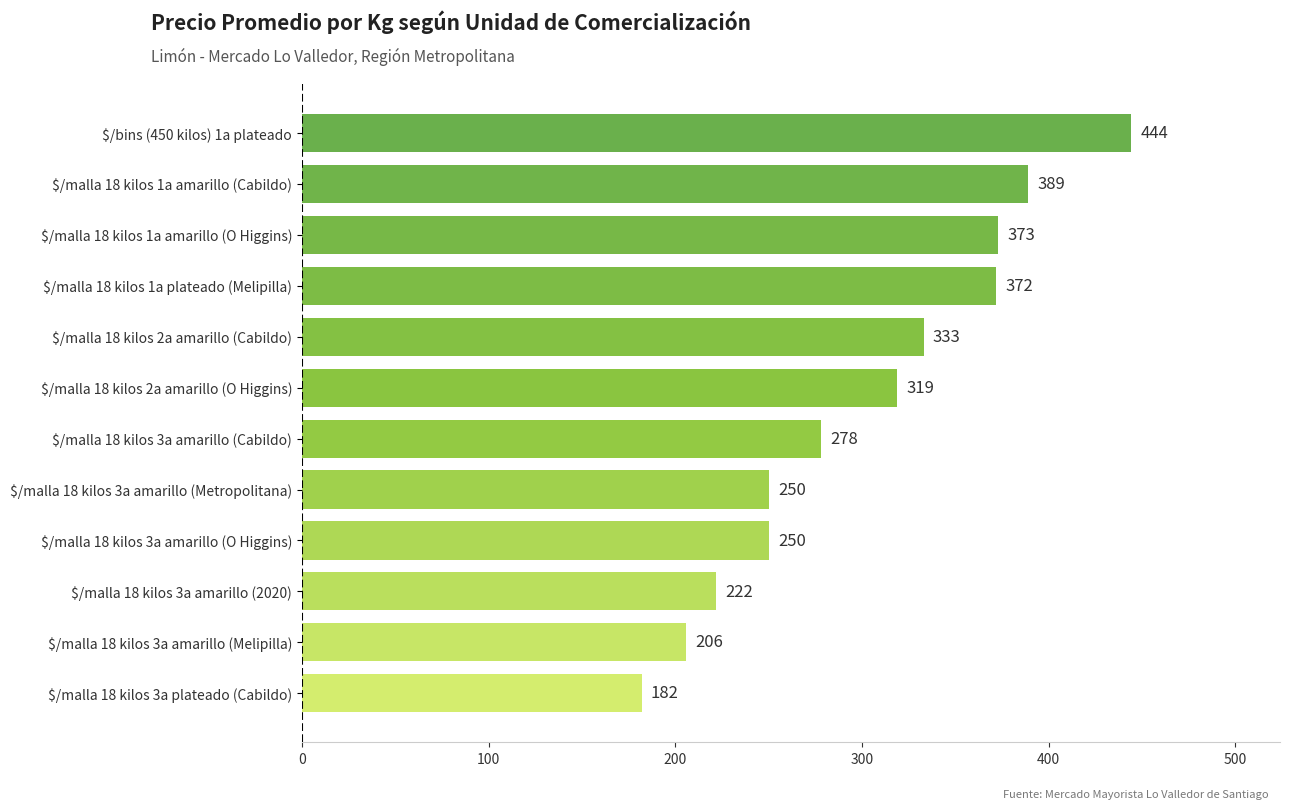

At which label is the value closest to 313?

$/malla 18 kilos 2a amarillo (O Higgins)